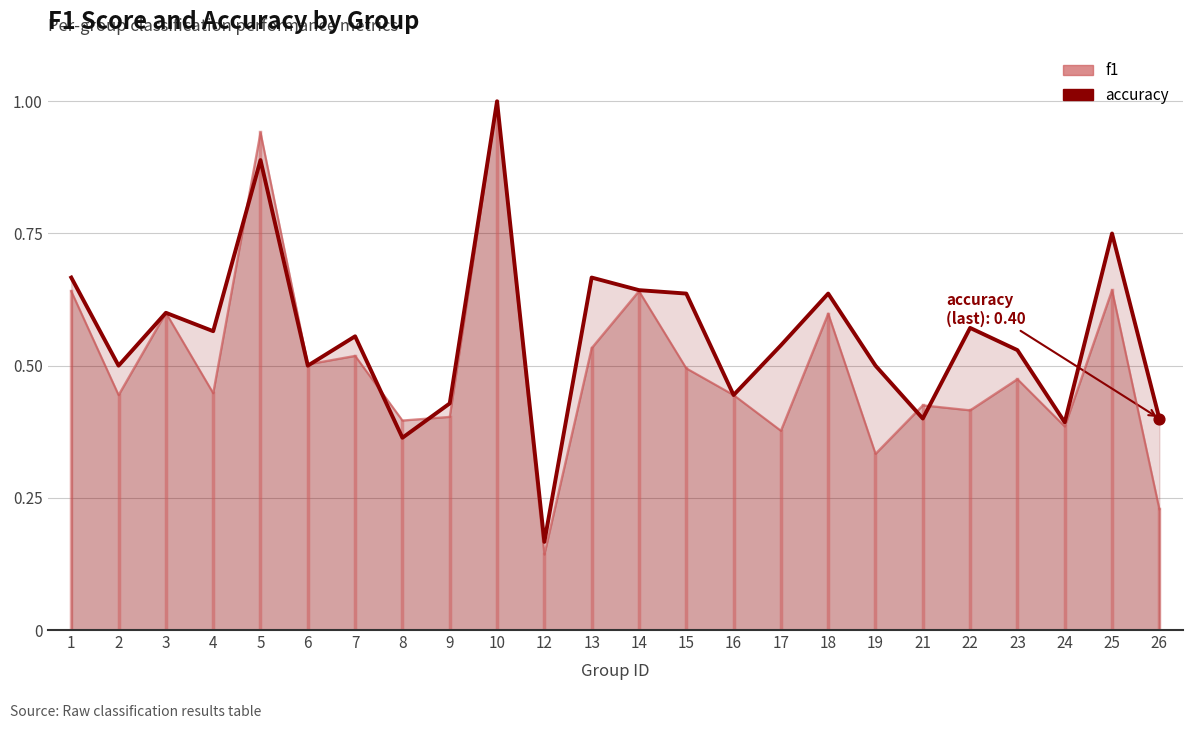

Which series reaches the maximum Y coordinate?

accuracy